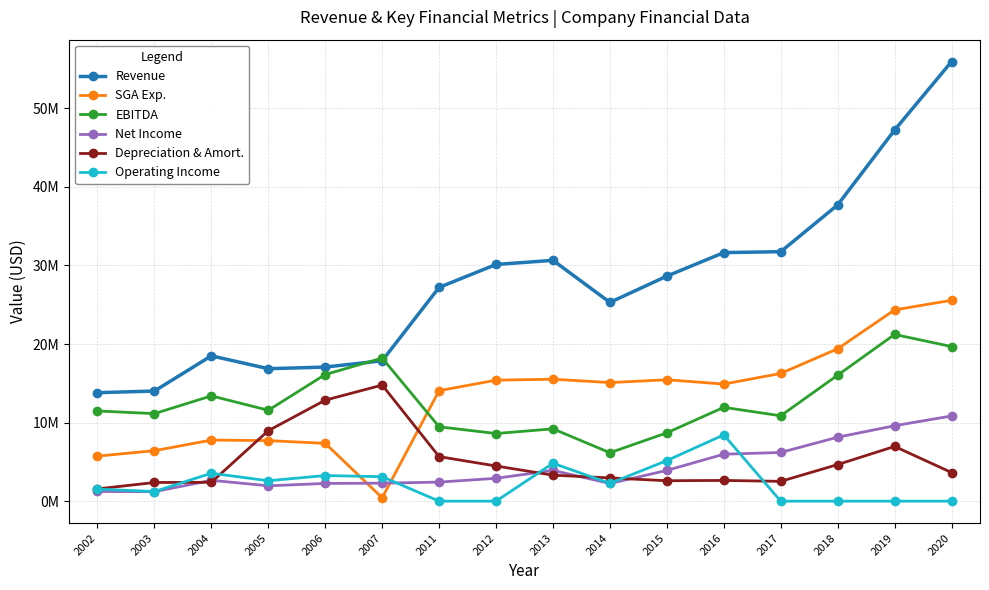

What are all the series names shown in the legend?

Revenue, SGA Exp., EBITDA, Net Income, Depreciation & Amort., Operating Income